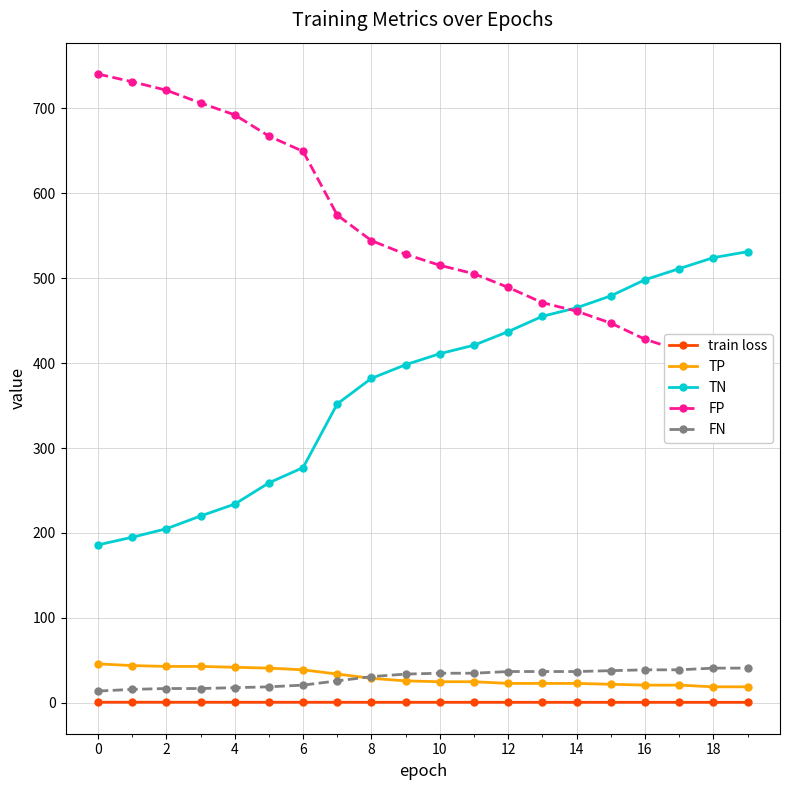

What is the smallest value displayed?

0.8